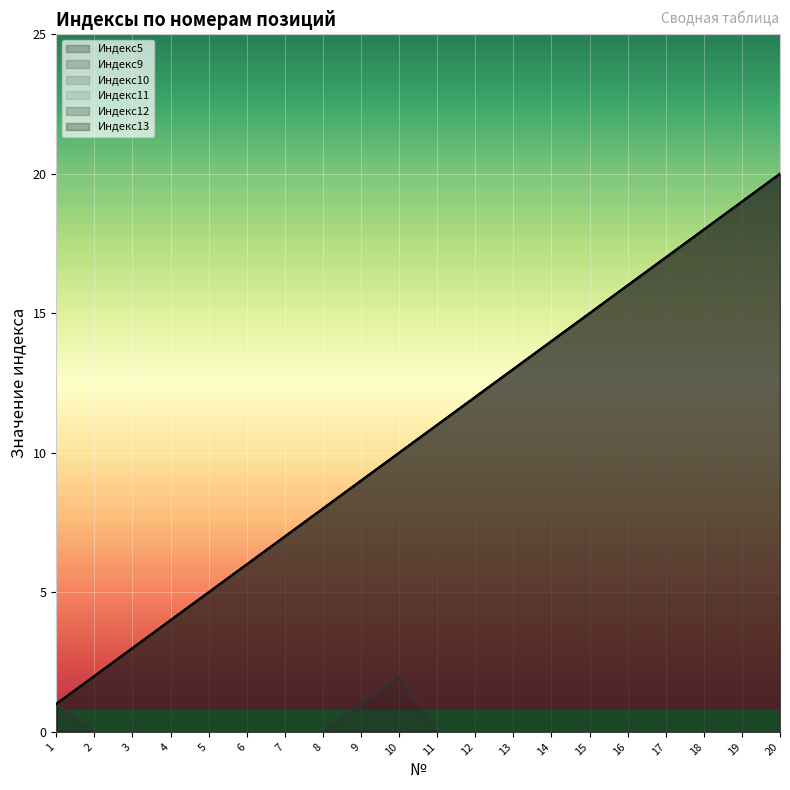

Reading left to right, what are all the values shown in this chart?

Индекс5: 1=1	2=2	3=3	4=4	5=5	6=6	7=7	8=8	9=9	10=10	11=11	12=12	13=13	14=14	15=15	16=16	17=17	18=18	19=19	20=20
Индекс9: 1=1	2=0	3=0	4=0	5=0	6=0	7=0	8=0	9=1	10=2	11=0	12=0	13=0	14=0	15=0	16=0	17=0	18=0	19=0	20=0
Индекс10: 1=1	2=2	3=3	4=4	5=5	6=6	7=7	8=8	9=9	10=10	11=11	12=12	13=13	14=14	15=15	16=16	17=17	18=18	19=19	20=20
Индекс11: 1=1	2=2	3=3	4=4	5=5	6=6	7=7	8=8	9=9	10=10	11=11	12=12	13=13	14=14	15=15	16=16	17=17	18=18	19=19	20=20
Индекс12: 1=1	2=2	3=3	4=4	5=5	6=6	7=7	8=8	9=9	10=10	11=11	12=12	13=13	14=14	15=15	16=16	17=17	18=18	19=19	20=20
Индекс13: 1=1	2=2	3=3	4=4	5=5	6=6	7=7	8=8	9=9	10=10	11=11	12=12	13=13	14=14	15=15	16=16	17=17	18=18	19=19	20=20